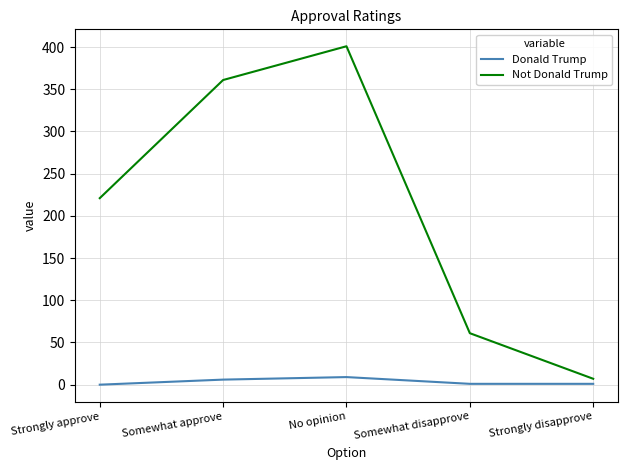

What is the difference between the highest and lowest values at No opinion?

392